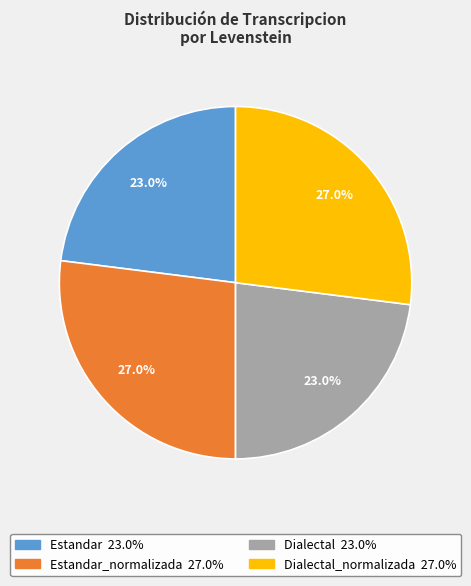

Is there a majority slice in this chart?

No